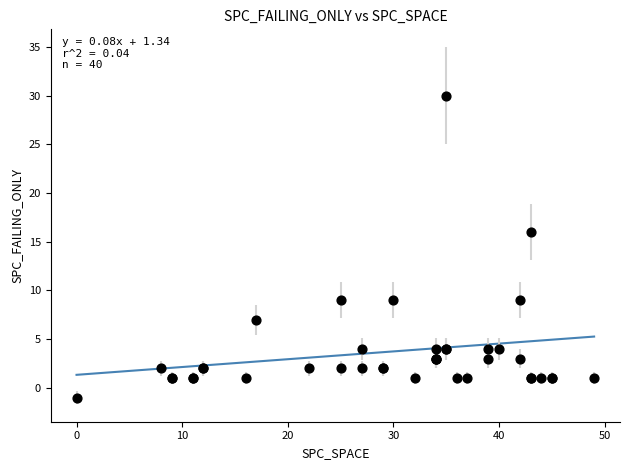

What Y value in the scatter plot is closest to 14?

16